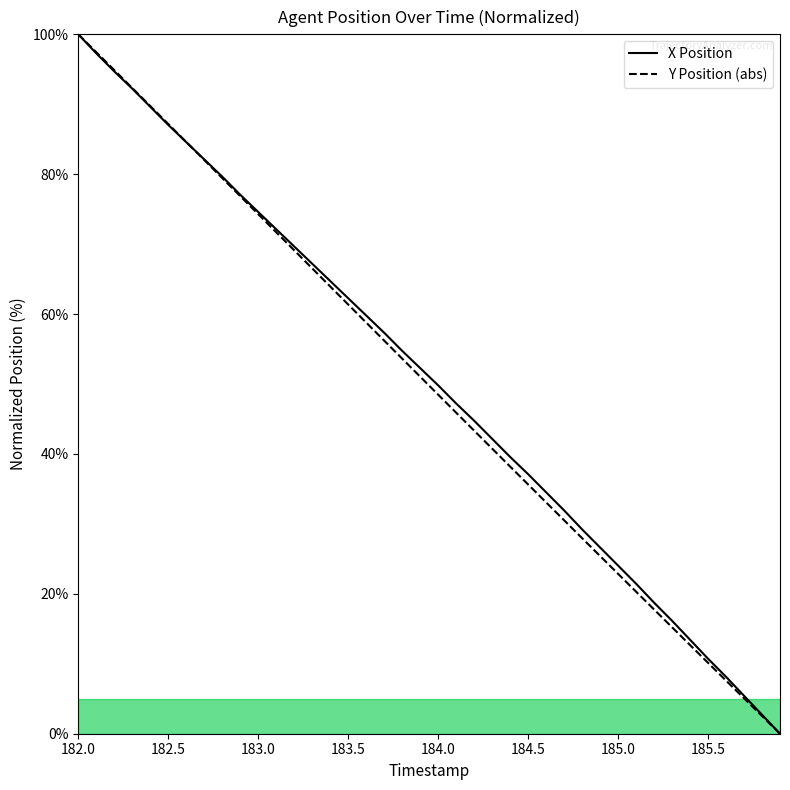

True or false: Y and X intersect in this chart.

True